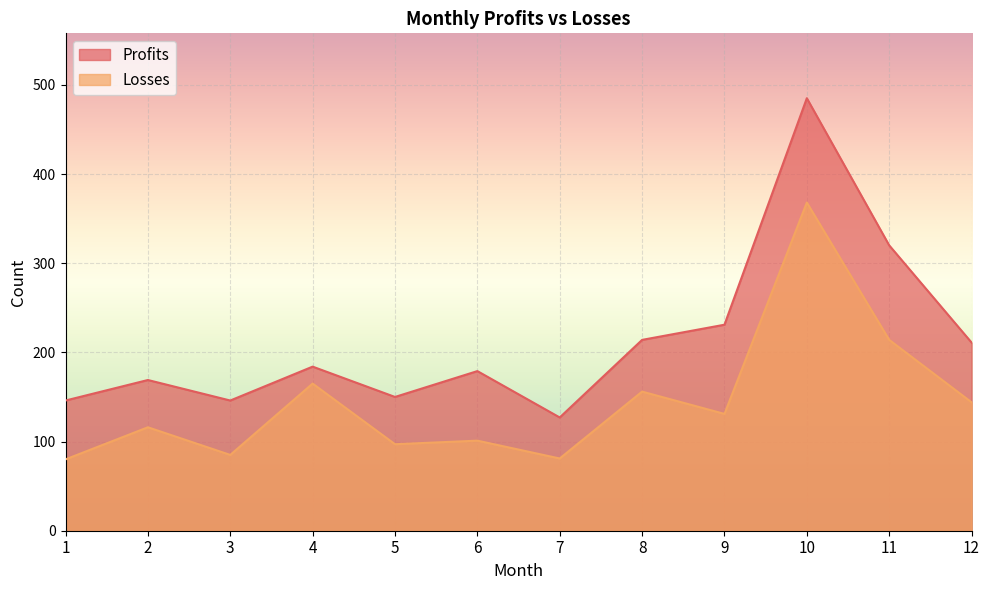

What is the difference between the highest and lowest values at 5?

53